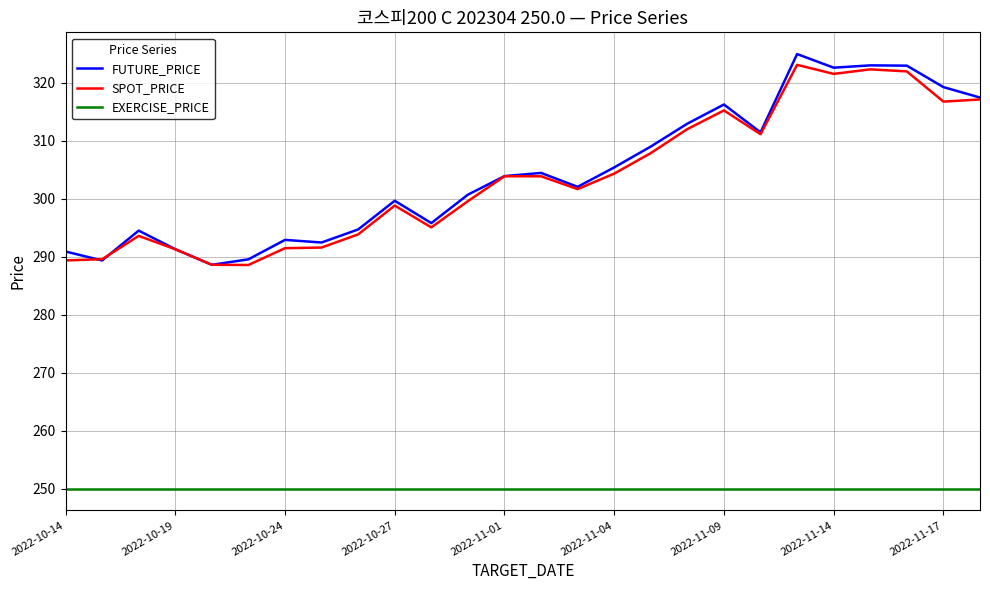

What is the minimum value shown in the chart?

250.0